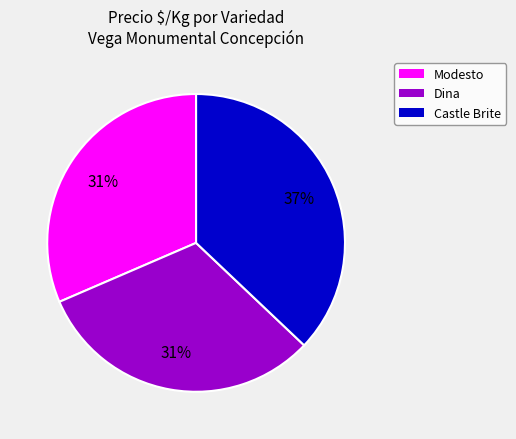

To the nearest percent, what is the difference between the largest and smallest slice percentages?

6%